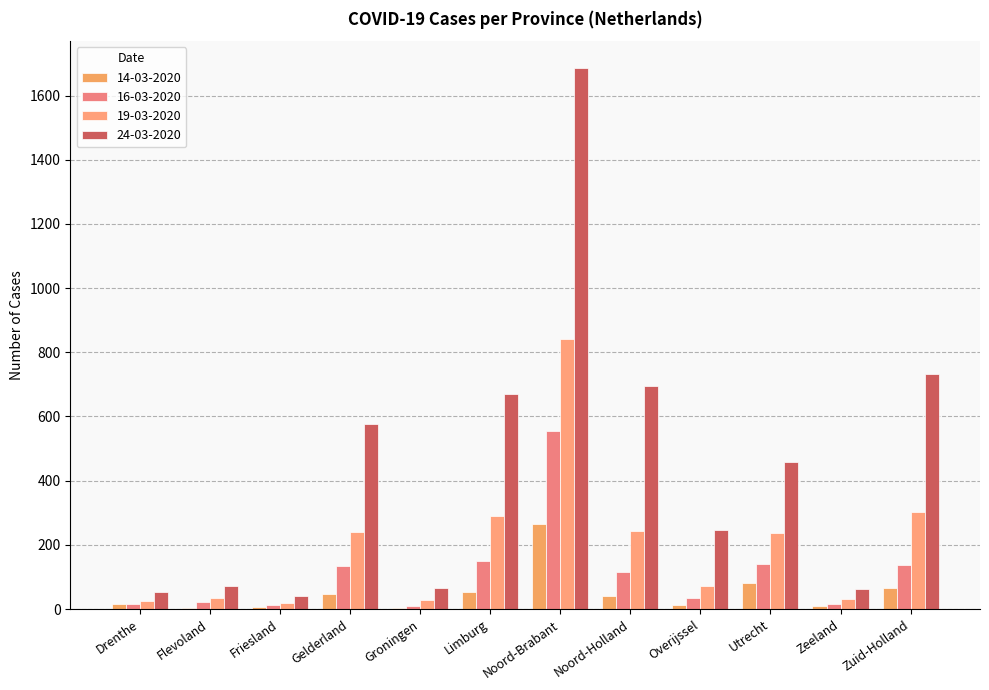

What is the sum of the 16-03-2020 values at Utrecht and Groningen?

150